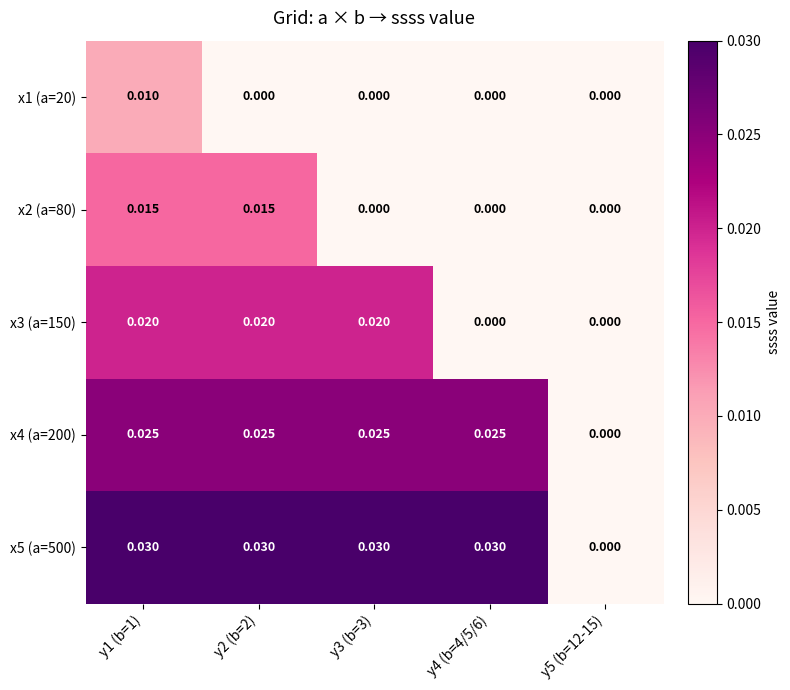

Which has a higher value, y5 (b=12-15) or y1 (b=1)?

y1 (b=1)